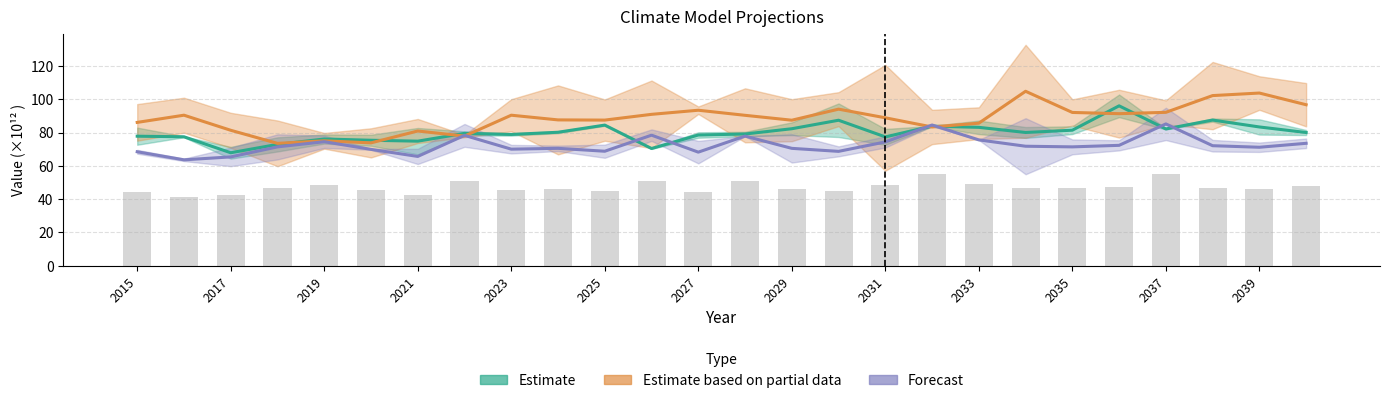

Reading left to right, list all the values displayed in this chart.

Estimate: 77.8	77.4	67.9	72.9	76.1	75.4	74.8	79.5	78.9	80.2	84.5	70.4	78.5	79.1	82.3	87.4	77.4	83.8	83.1	80.0	81.4	96.0	82.2	87.5	83.4	80.0
Estimate based on partial data: 86.1	90.4	81.4	73.5	75.0	73.8	80.9	77.9	90.4	87.6	87.5	90.9	93.4	90.3	87.4	94.0	88.9	83.3	85.6	104.8	92.1	91.3	92.1	102.2	103.7	96.7
Forecast: 68.5	63.6	65.4	71.4	74.5	69.9	65.7	78.3	70.0	70.5	68.8	78.4	68.2	77.9	70.5	68.7	74.4	84.5	75.6	71.8	71.4	72.3	85.2	72.1	71.2	73.5